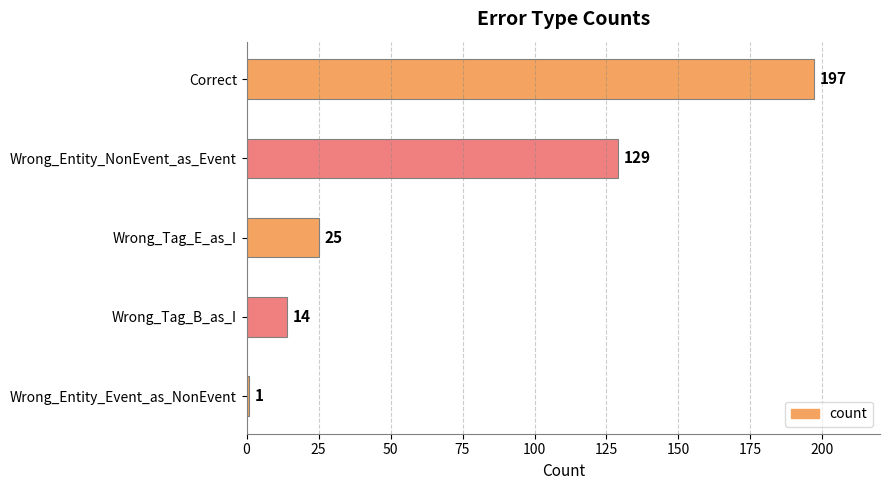

What is the change in value from Wrong_Entity_NonEvent_as_Event to Wrong_Tag_E_as_I?

-104